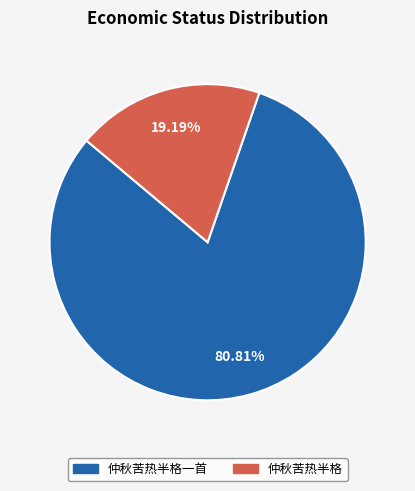

Is there a majority slice in this chart?

Yes